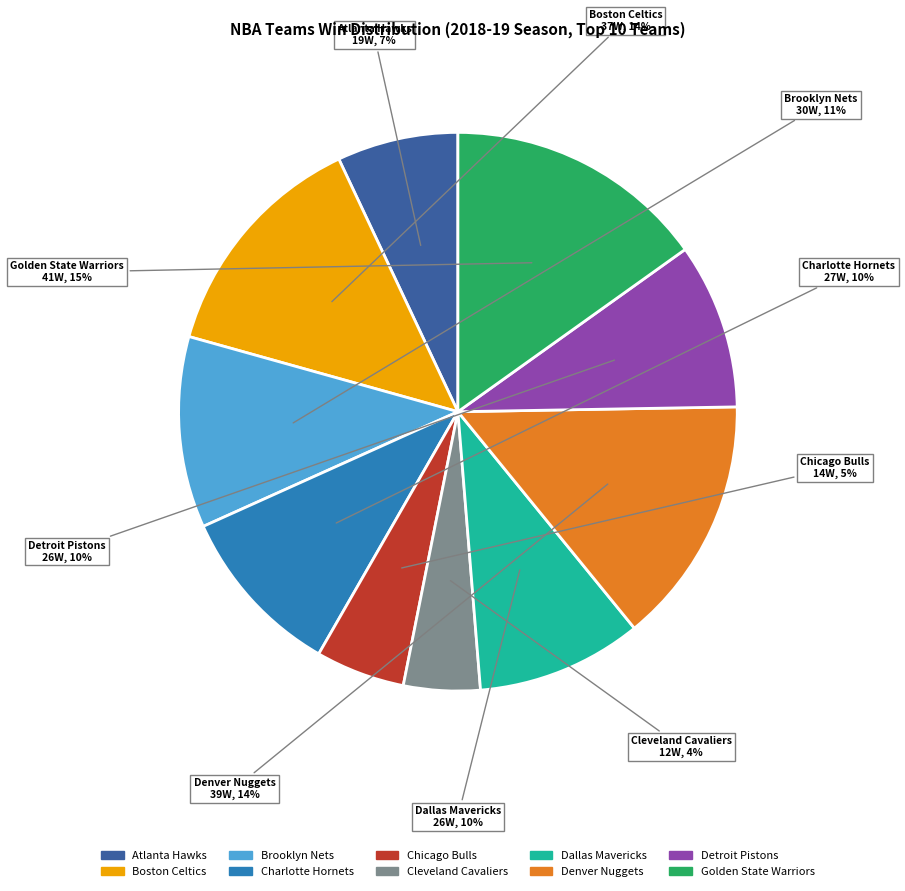

Count the number of slices in the pie.

10